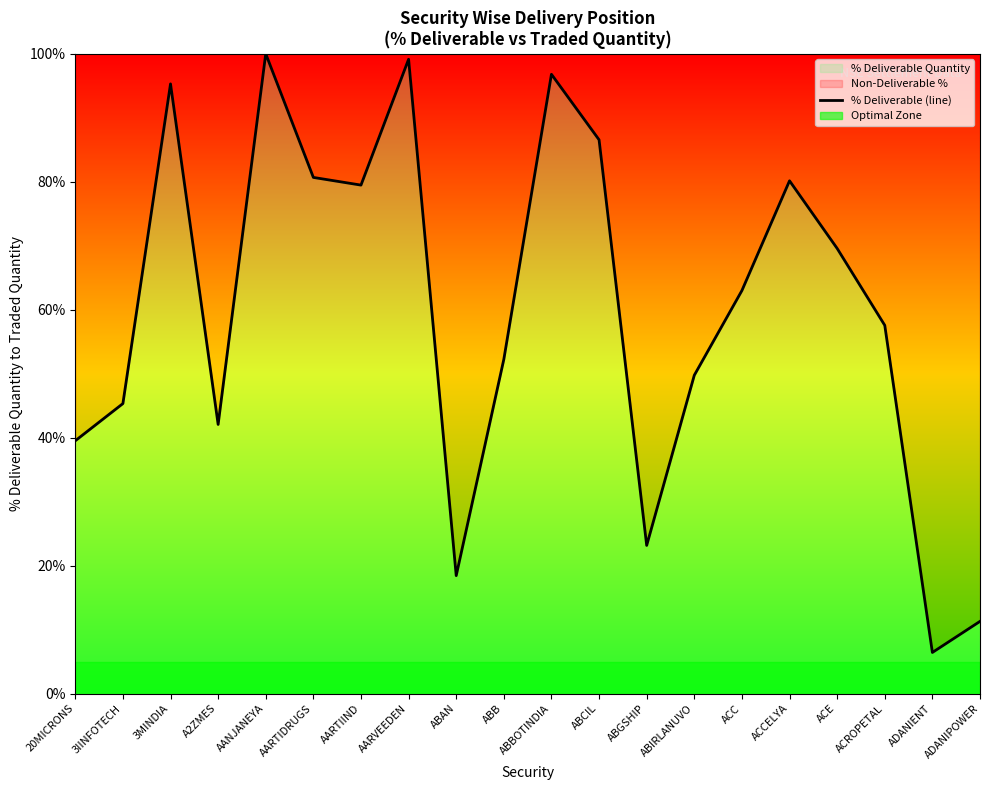

How many values are below 62?

10